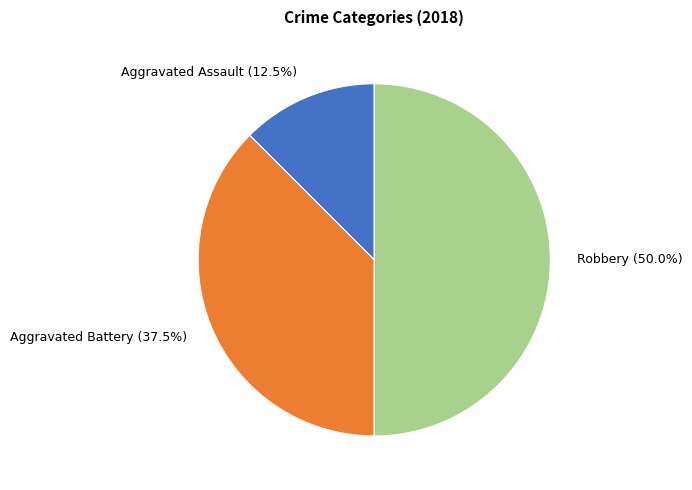

True or false: Robbery accounts for 50% of the total.

True